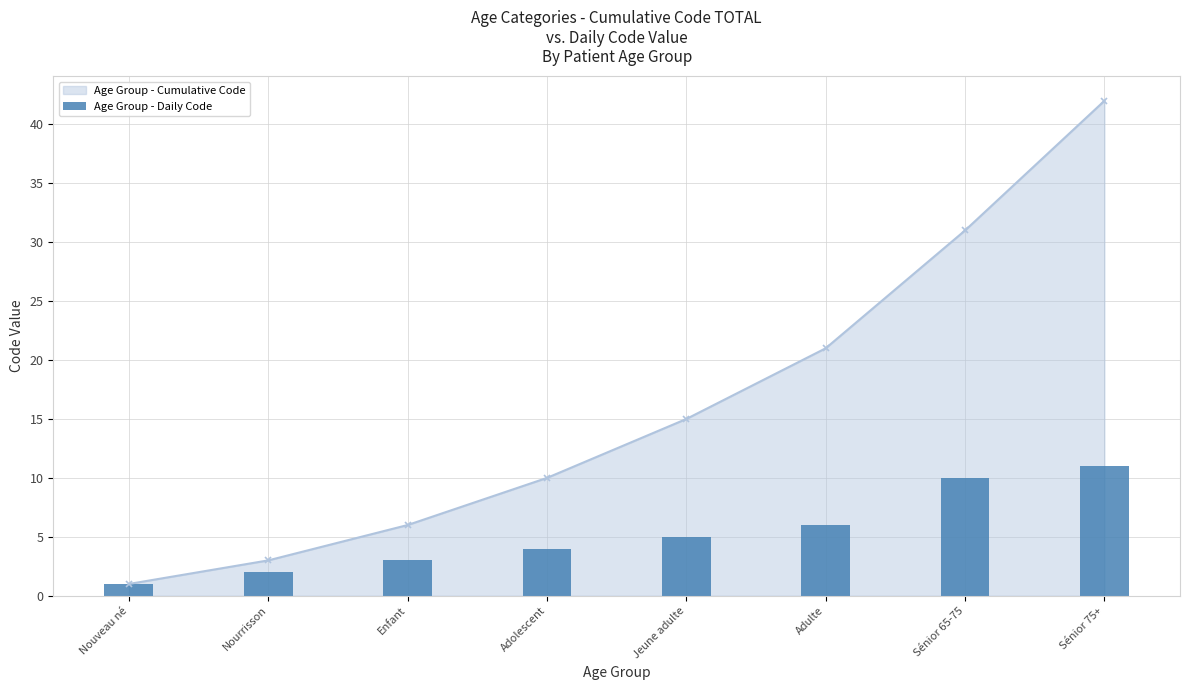

Reading left to right, list all the values displayed in this chart.

Nouveau né=1	Nourrisson=2	Enfant=3	Adolescent=4	Jeune adulte=5	Adulte=6	Sénior 65-75=10	Sénior 75+=11